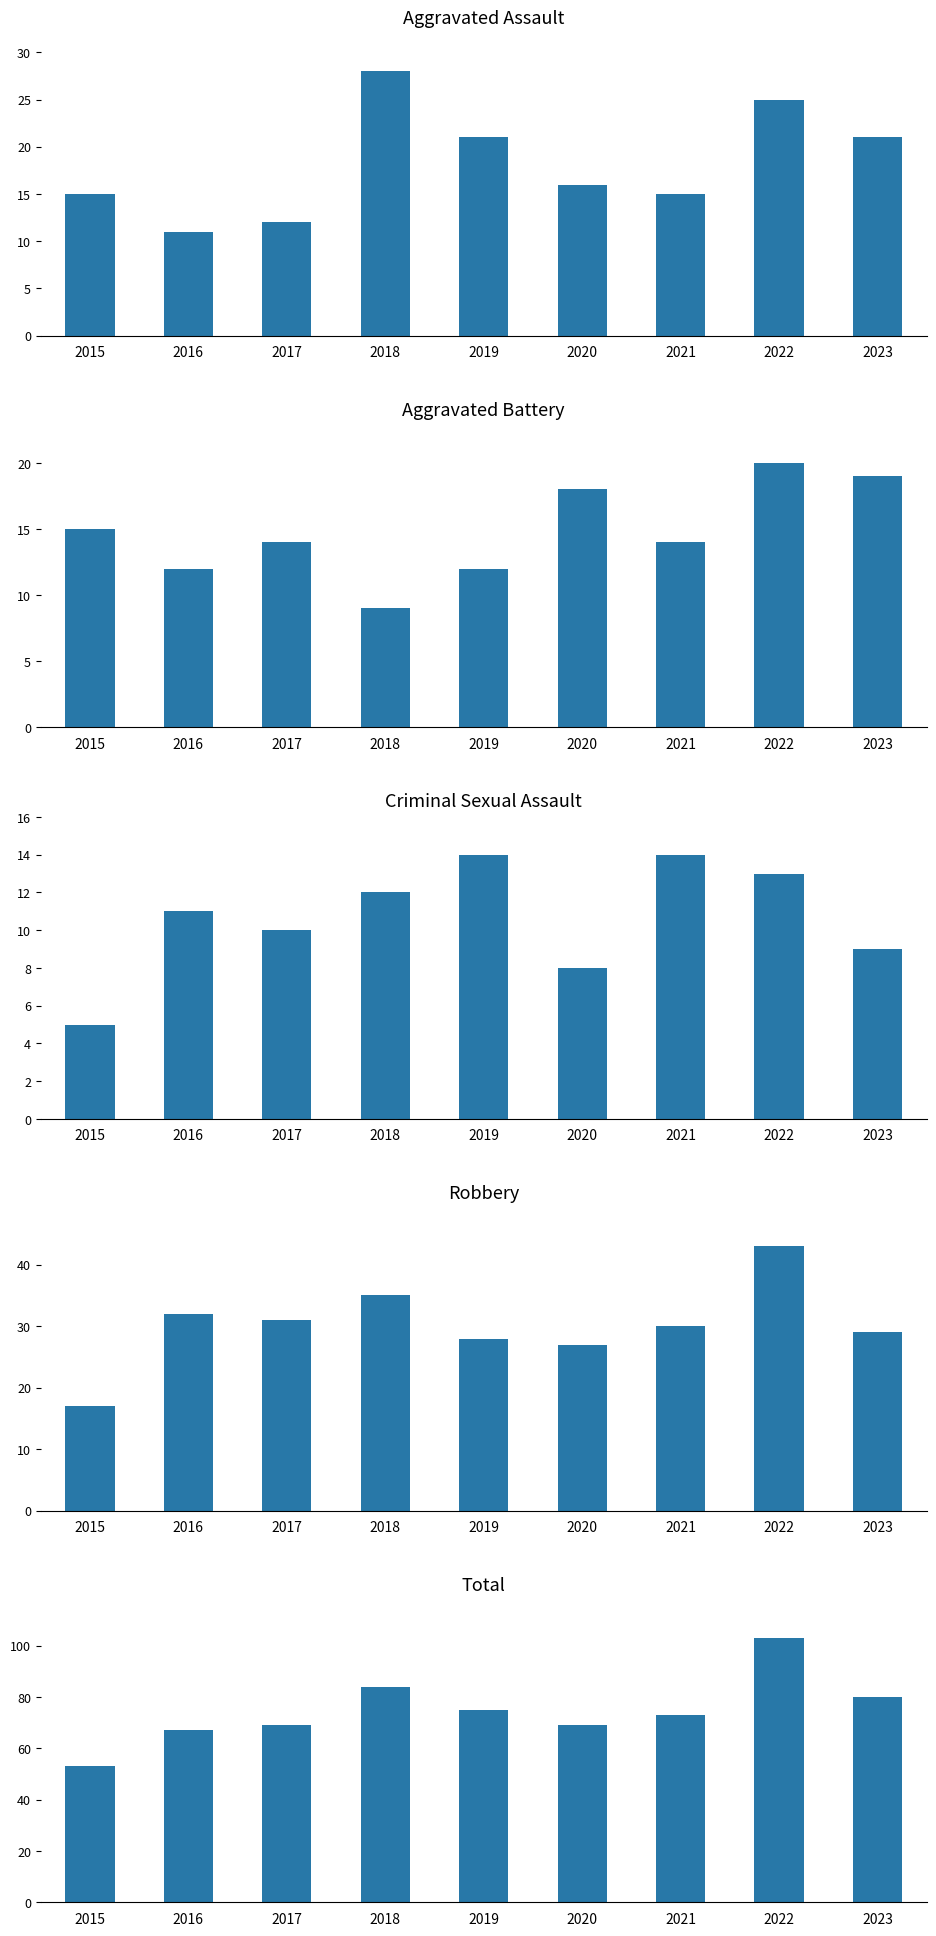

Count the number of data series in this chart.

5